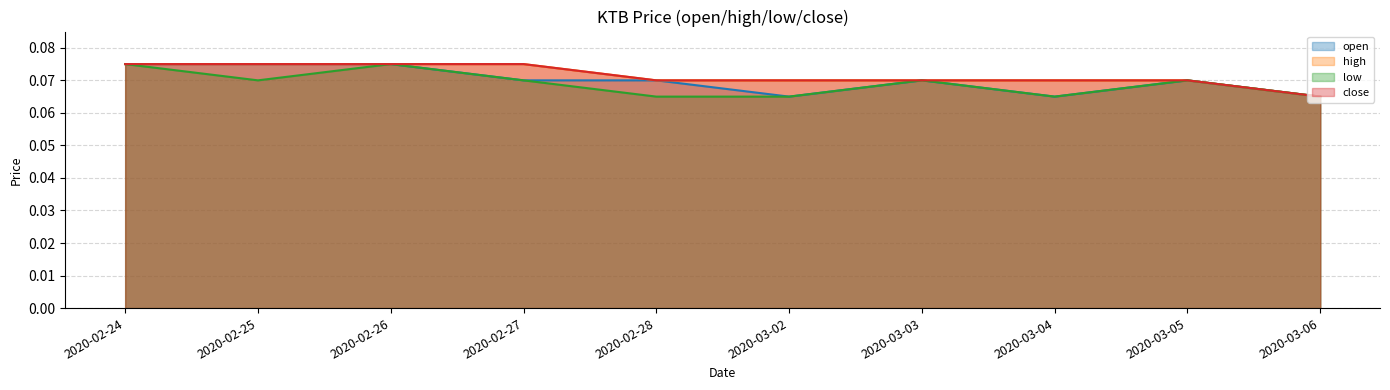

What is the sum of the close values at 2020-02-25 and 2020-03-06?

0.1